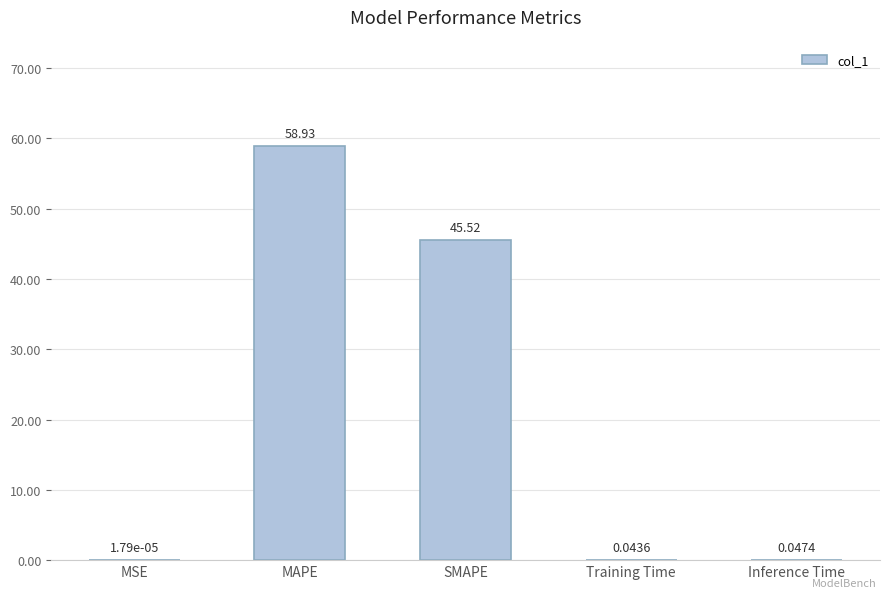

The chart shows a value of 105.2 at MAPE. True or false?

False